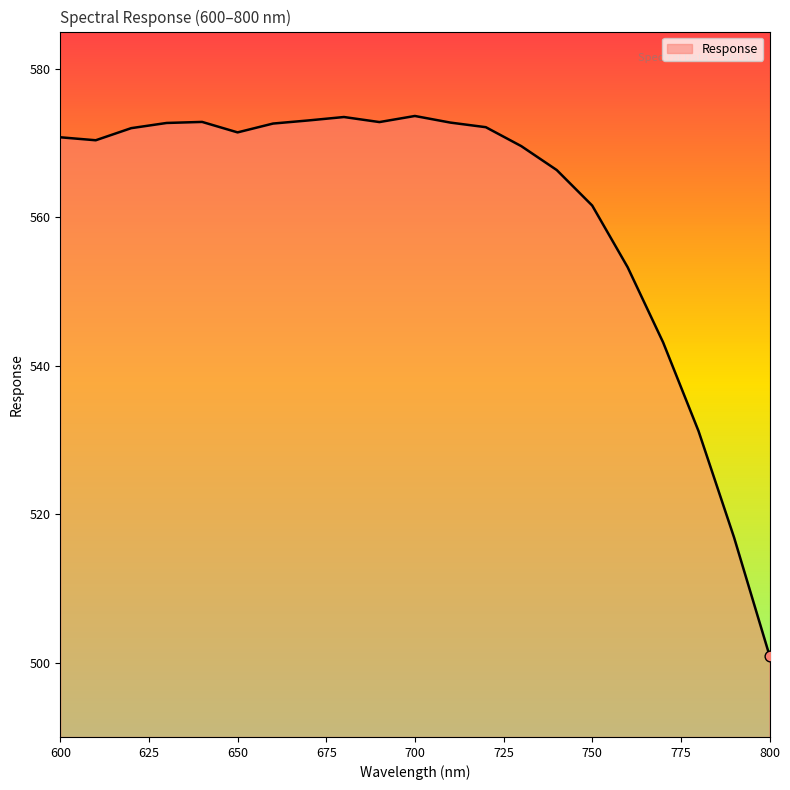

What is the greatest value displayed?

573.6